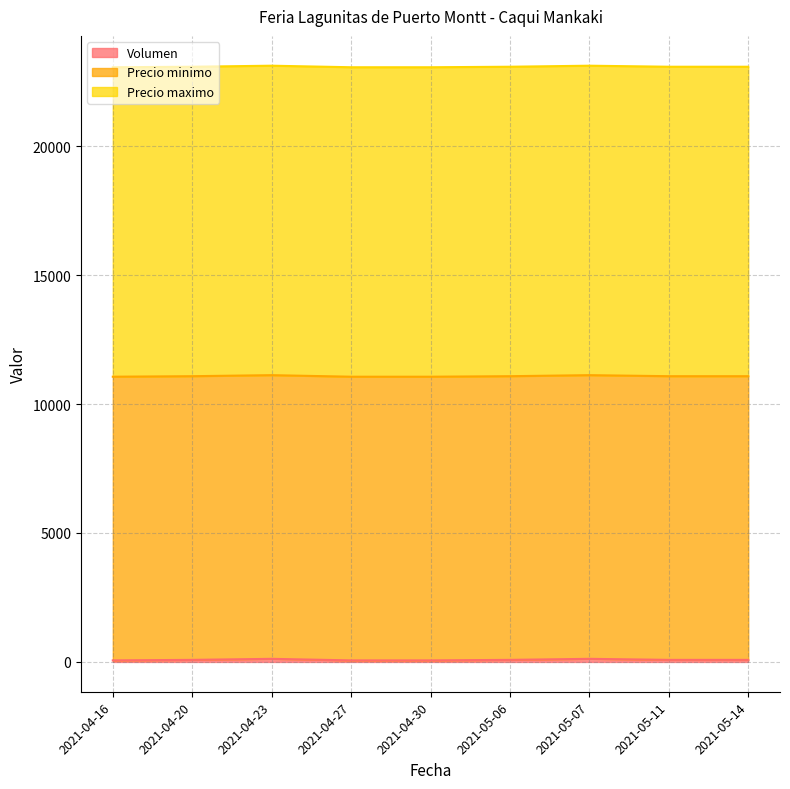

Which series changed the most between 2021-04-23 and 2021-04-27?

Volumen